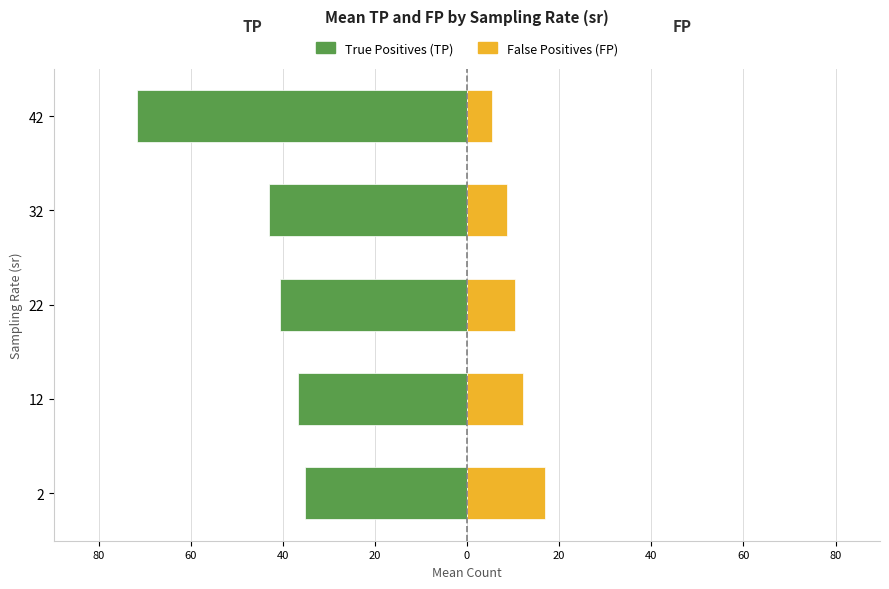

How many values in the TP (True Positives) series are below -40?

3